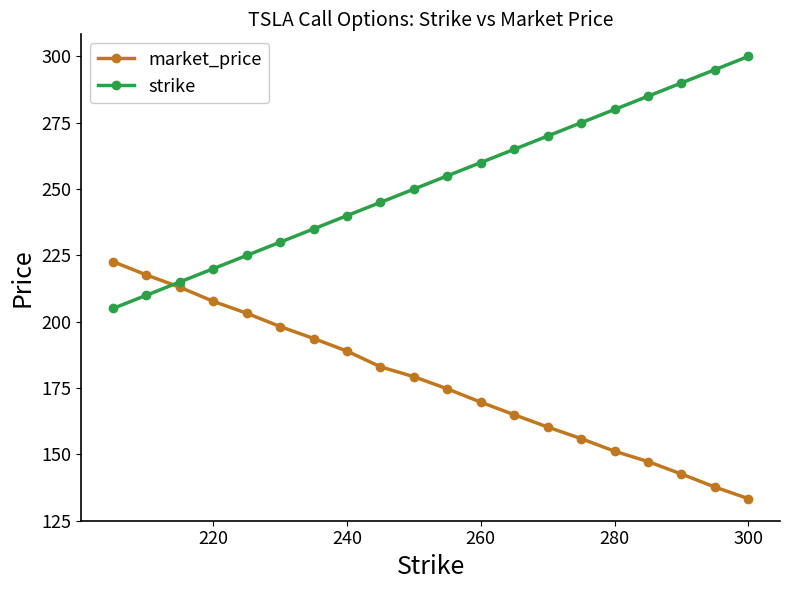

Does the chart display data point markers on the line(s)?

Yes